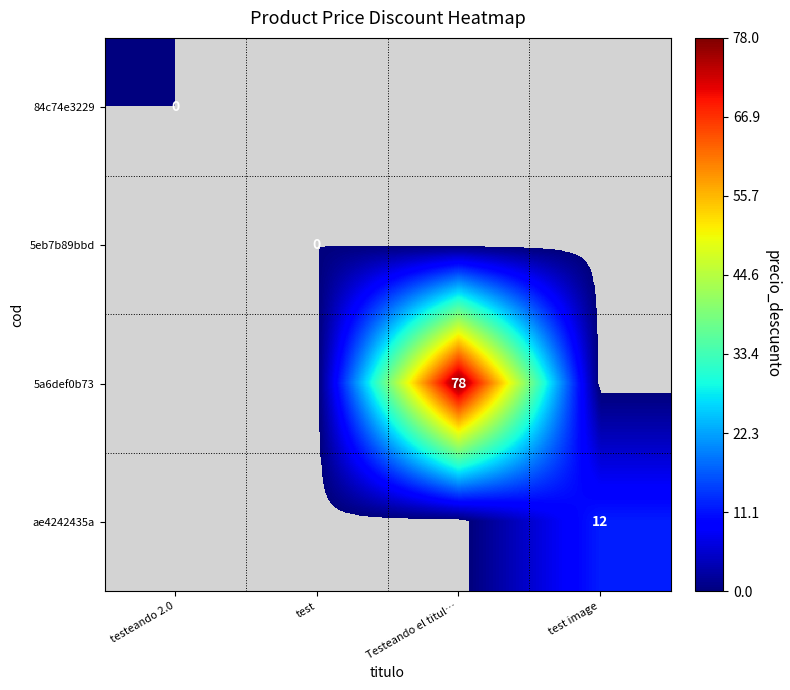

True or false: 5a6def0b73 has a value of 78 at Testeando el titul….

True